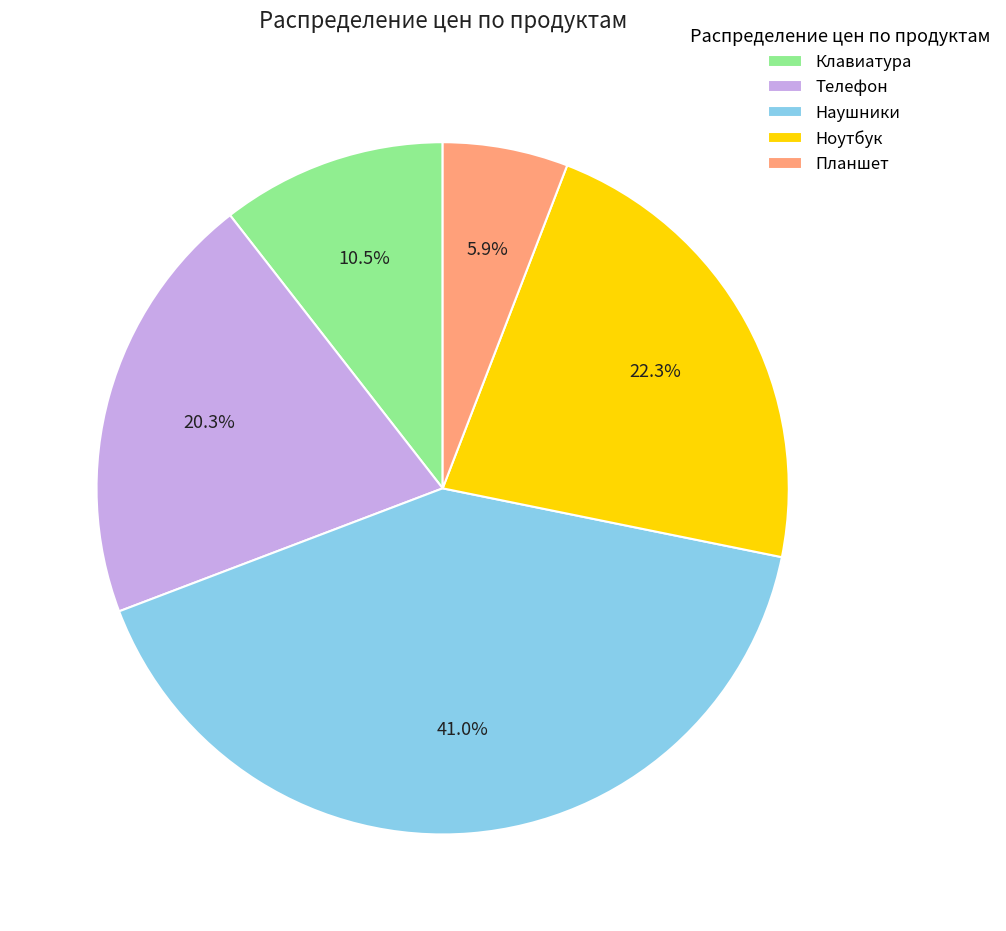

Do Ноутбук and Планшет together represent more than half of the pie?

No